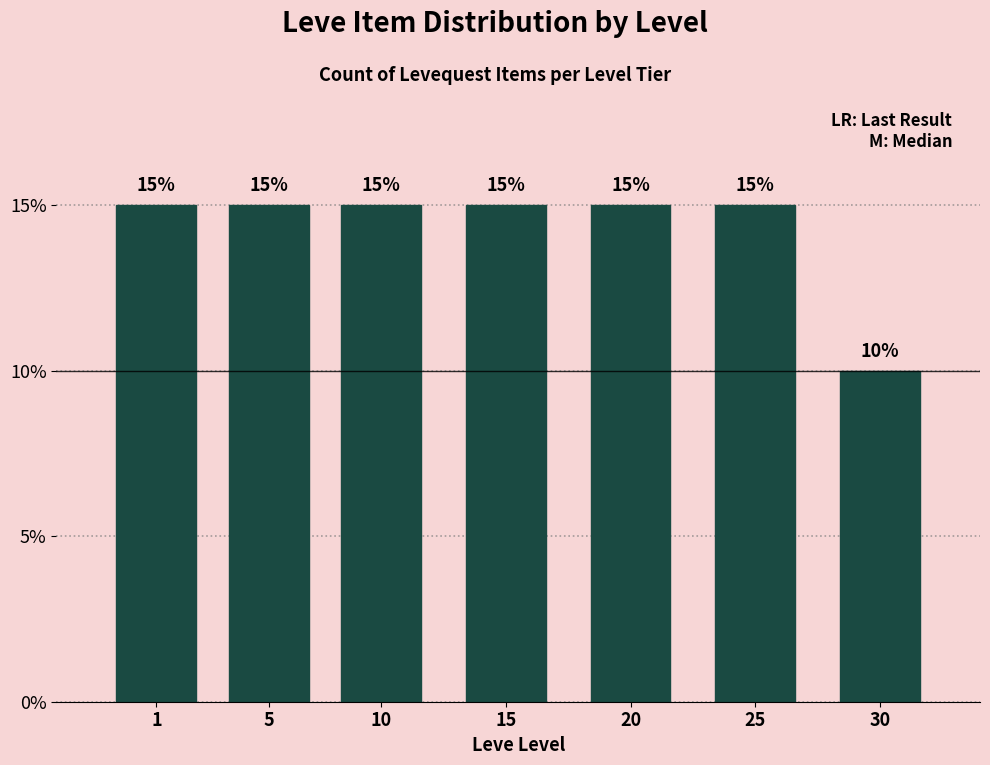

Reading left to right, extract all data points from this chart.

1=15	5=15	10=15	15=15	20=15	25=15	30=10